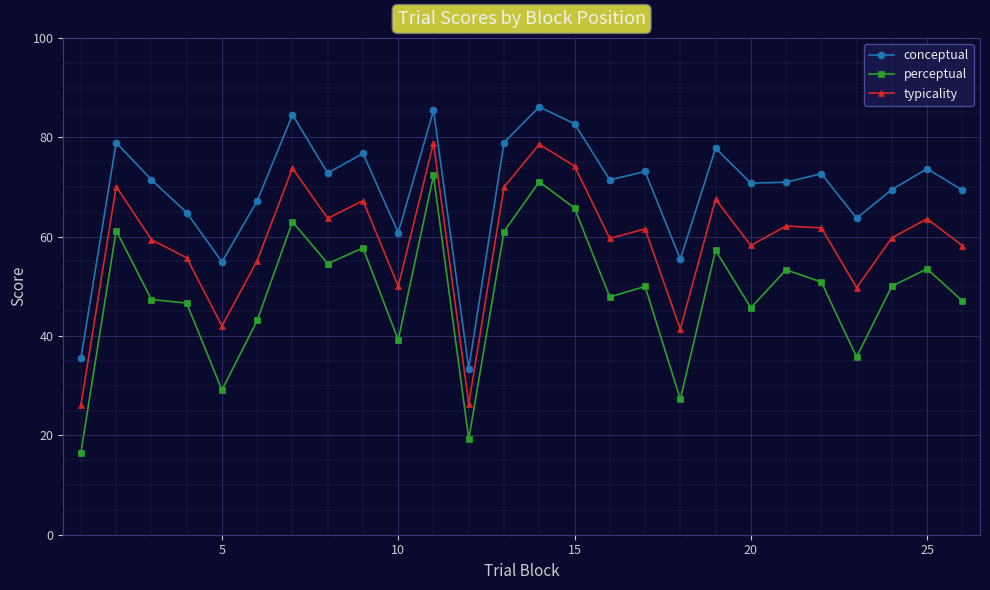

Which series has the widest spread of values?

perceptual